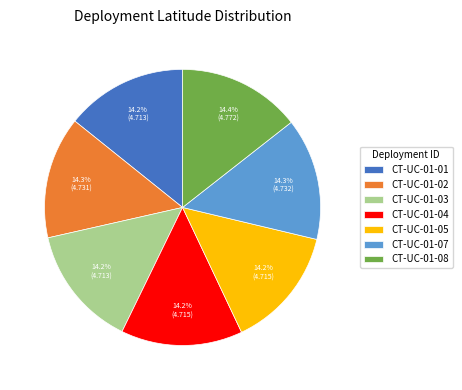

Approximately how many times larger is the value at CT-UC-01-08 compared to CT-UC-01-03?

1.0